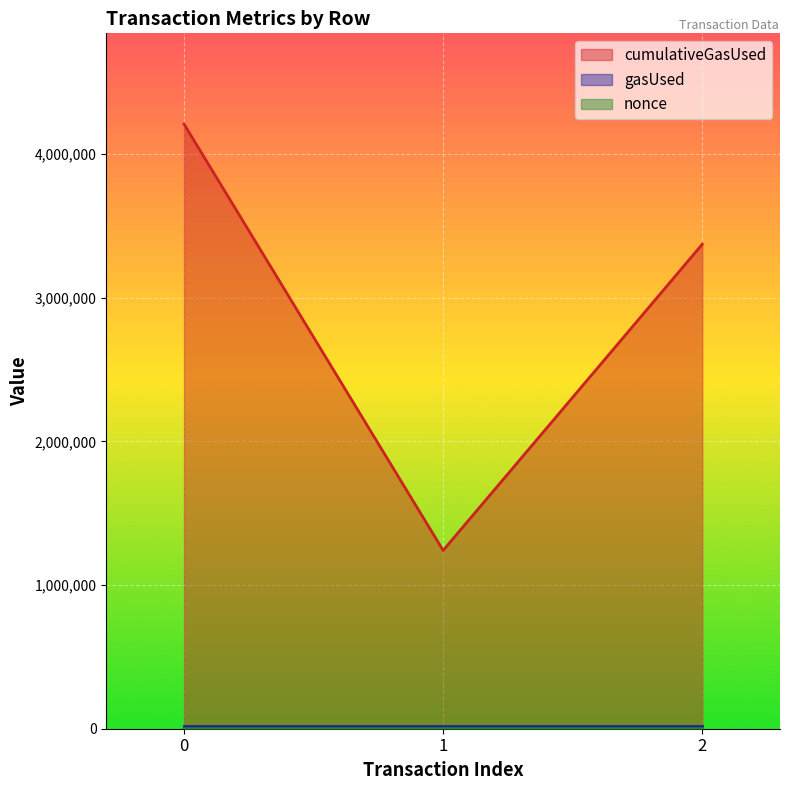

Between 0 and 2, which series saw the biggest shift?

cumulativeGasUsed